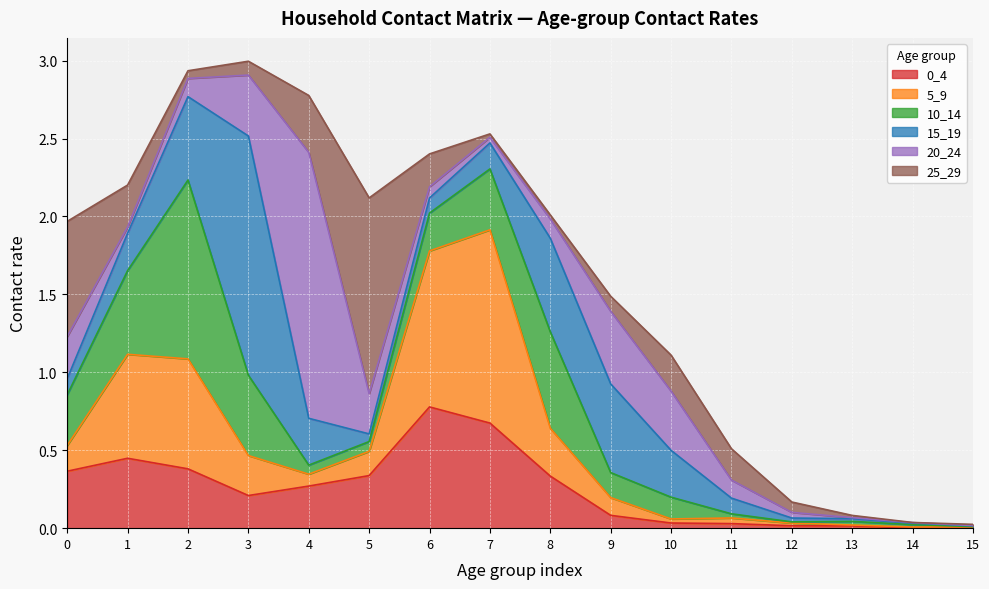

How many intersections are there between 15_19 and 20_24?

5